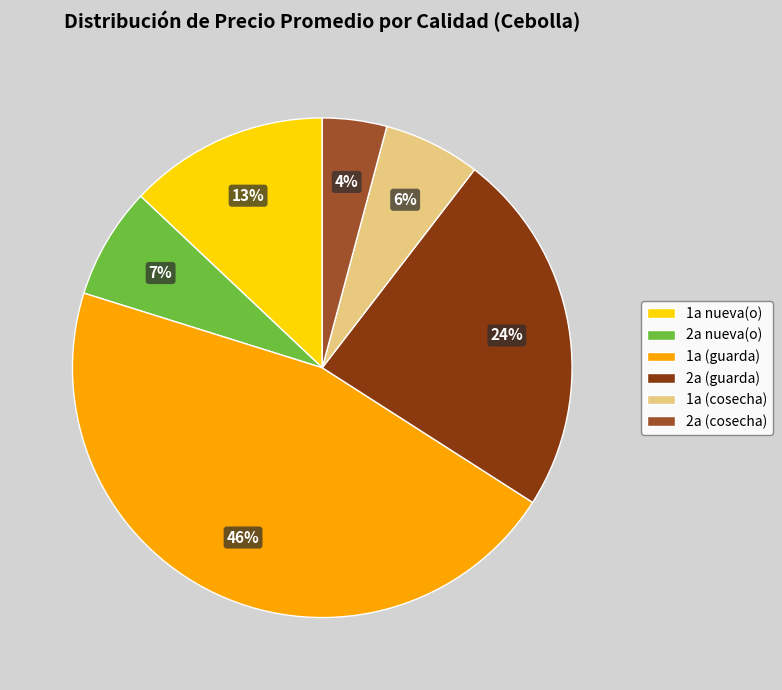

To the nearest percent, what is the difference between the 2a nueva(o) and 1a (guarda) slice percentages?

39%